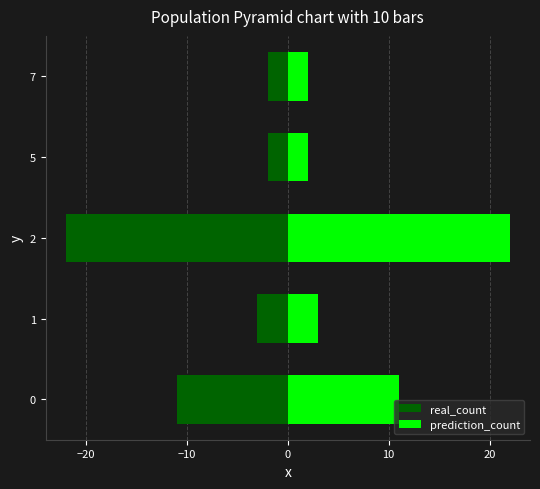

How many values in the prediction_count series are below 3?

2